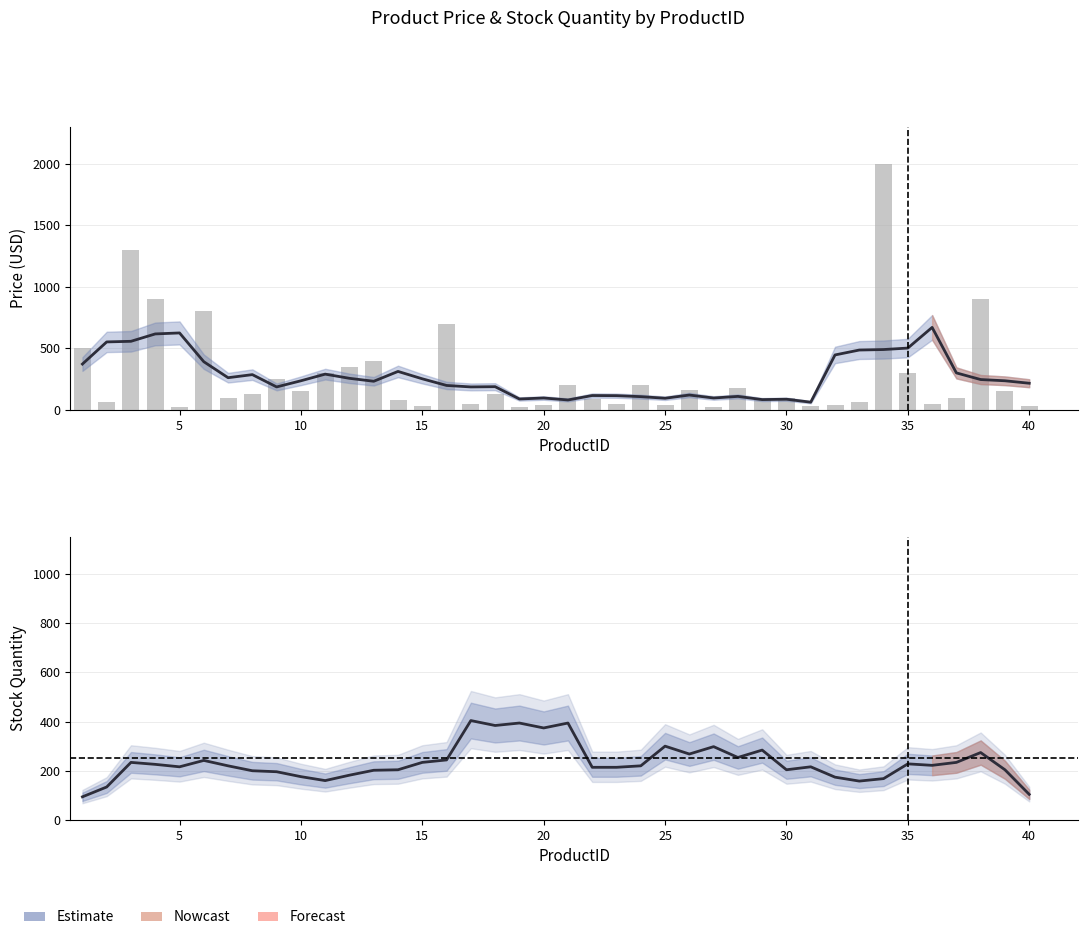

Reading left to right, transcribe all the data shown in this chart.

94	134	234	226	216	242	220	200	196	176	160	182	202	204	234	244	404	384	394	374	394	214	214	220	300	268	298	254	284	204	216	174	158	168	228	222	234	274	204	104